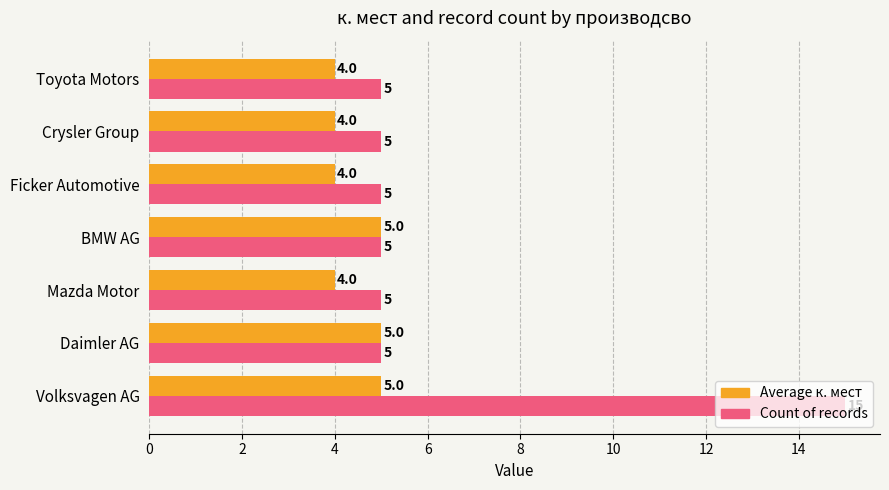

What is the lowest value of the Count of records series?

5